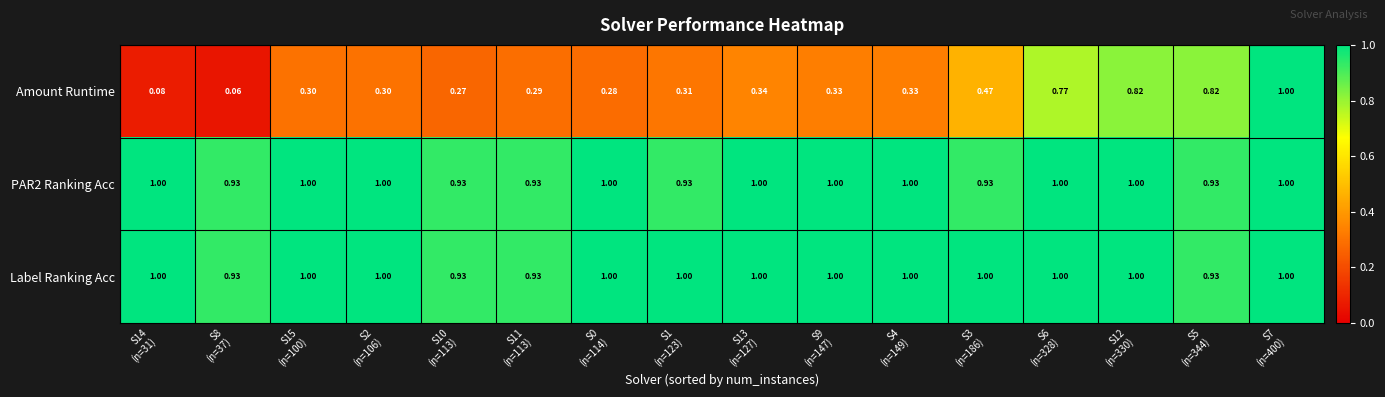

Count the number of categories in the chart.

16